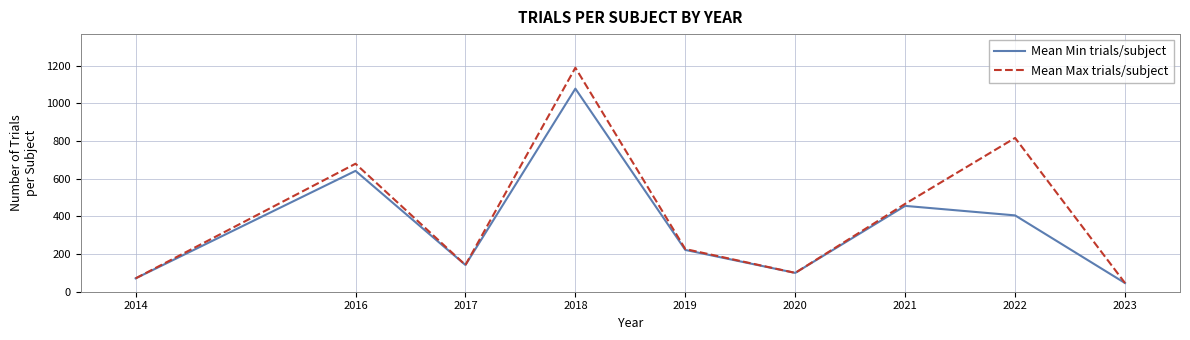

At which label is Mean Max trials/subject closest to 618?

2016